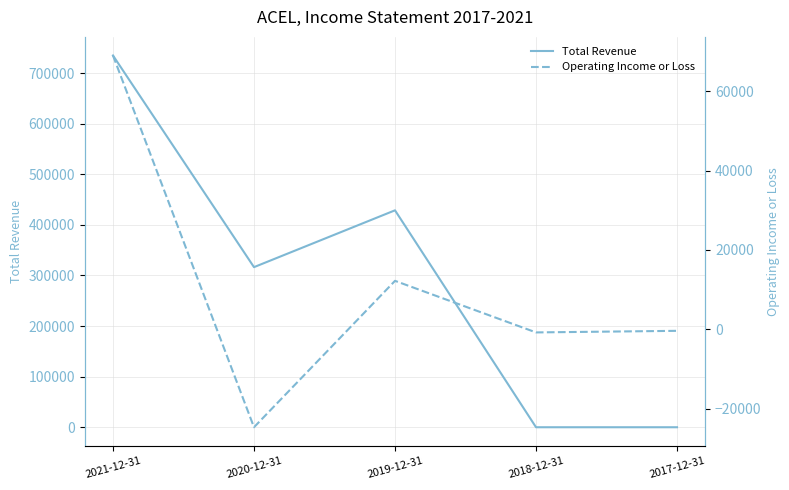

What is the average value of the Total Revenue series?

295960